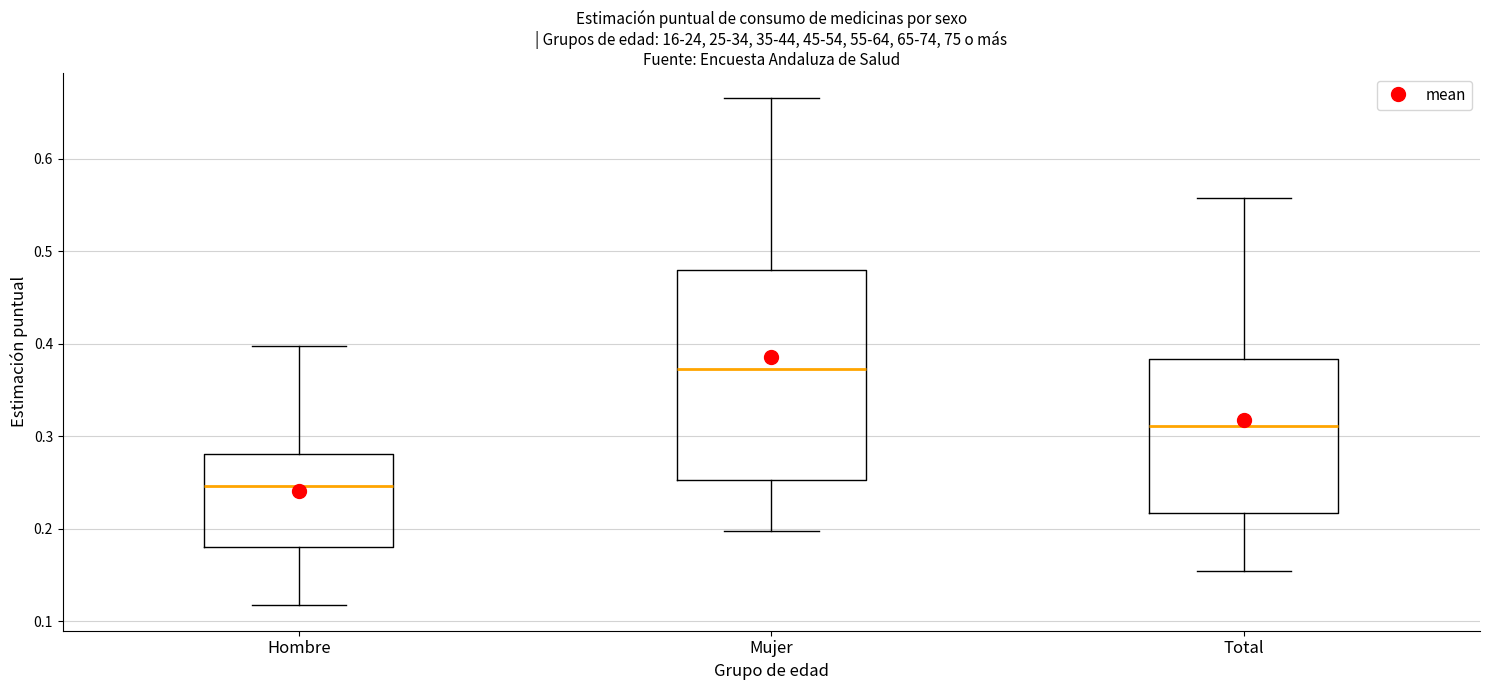

Reading left to right, transcribe this box plot: for each box, give where its median line is, the range the box spans, and where its two whiskers end, as read against the y-axis. The values are not printed on the chart, so give them approximately, as read against the axis.

Hombre: median 0.25, box 0.18 to 0.28, whiskers 0.12 to 0.40
Mujer: median 0.37, box 0.25 to 0.48, whiskers 0.20 to 0.67
Total: median 0.31, box 0.22 to 0.38, whiskers 0.15 to 0.56